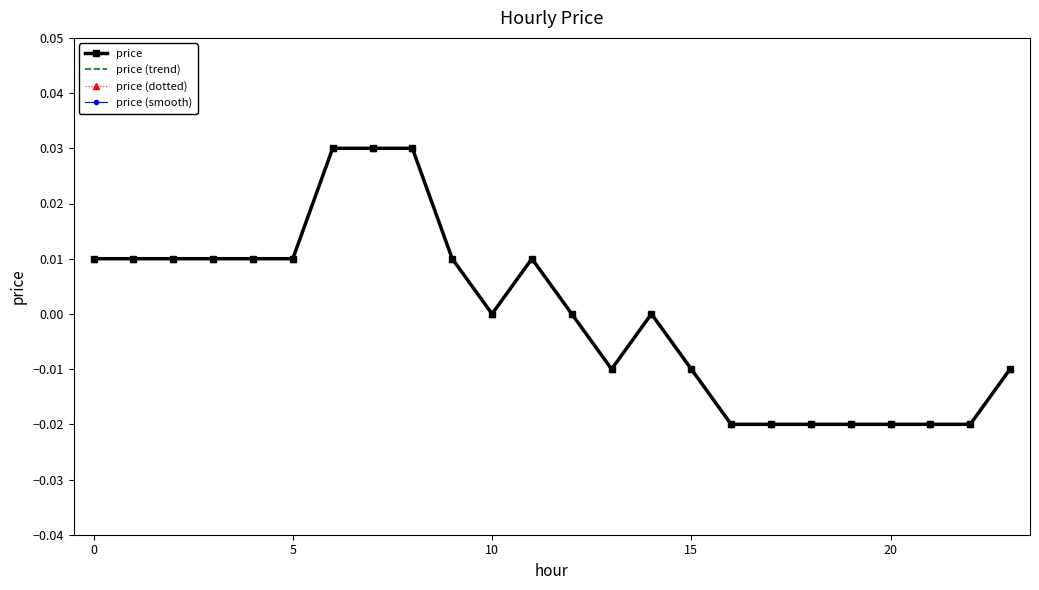

What is the label of the 18th point from the left?

17